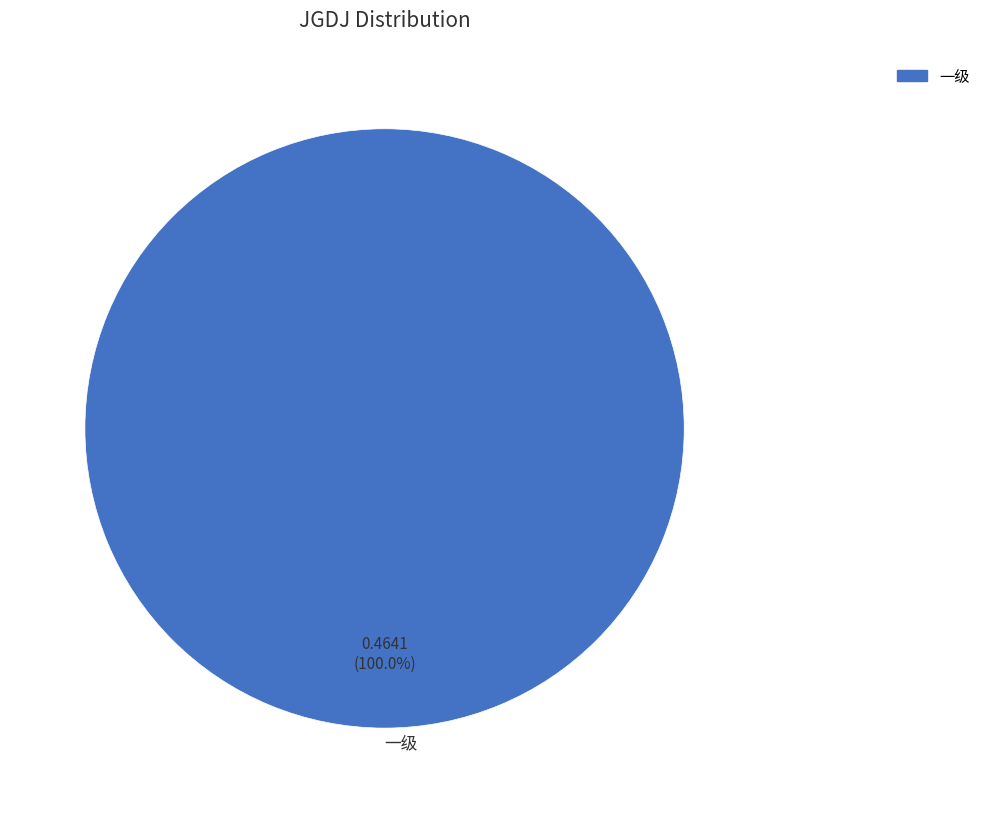

Does 一级 represent more than half of the total?

Yes